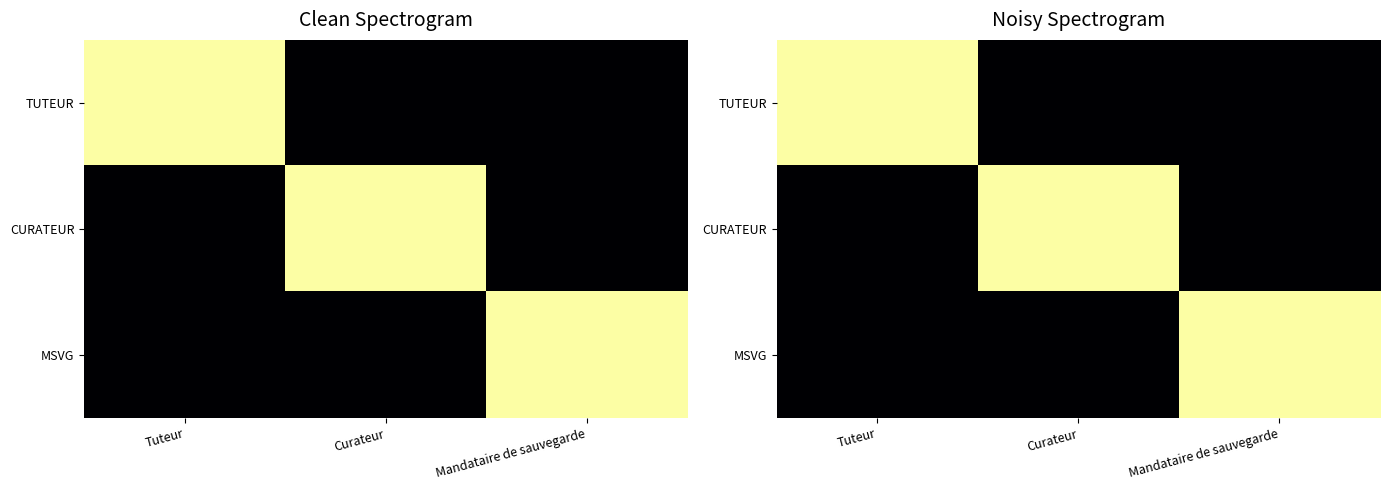

Which series has the largest total across all categories?

TUTEUR